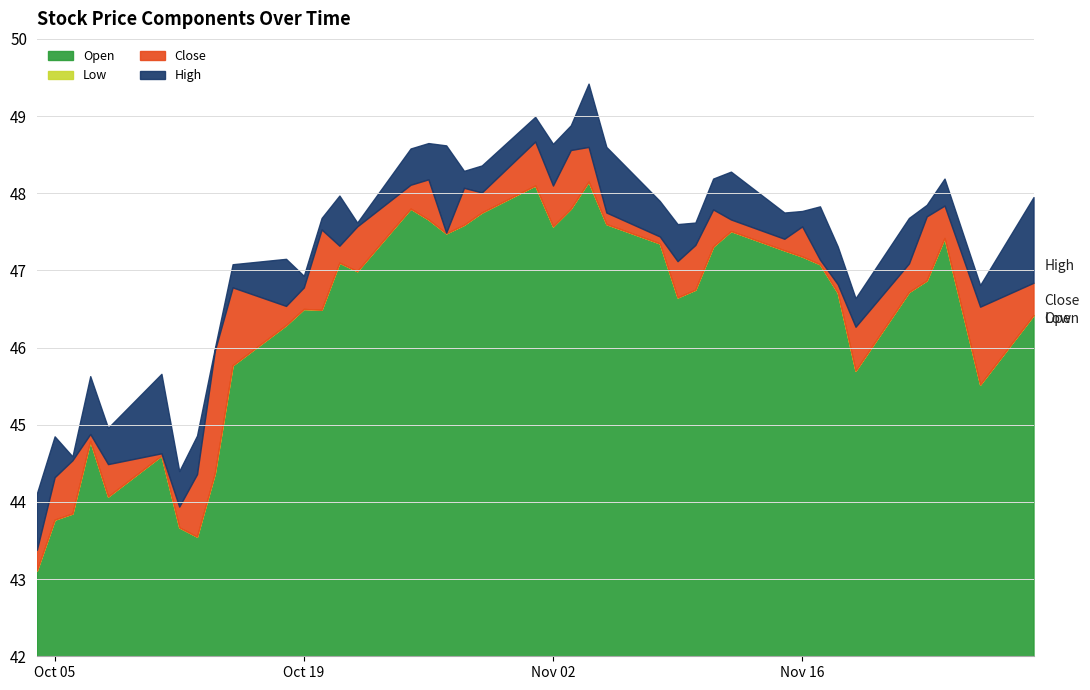

Count the number of data series in this chart.

4